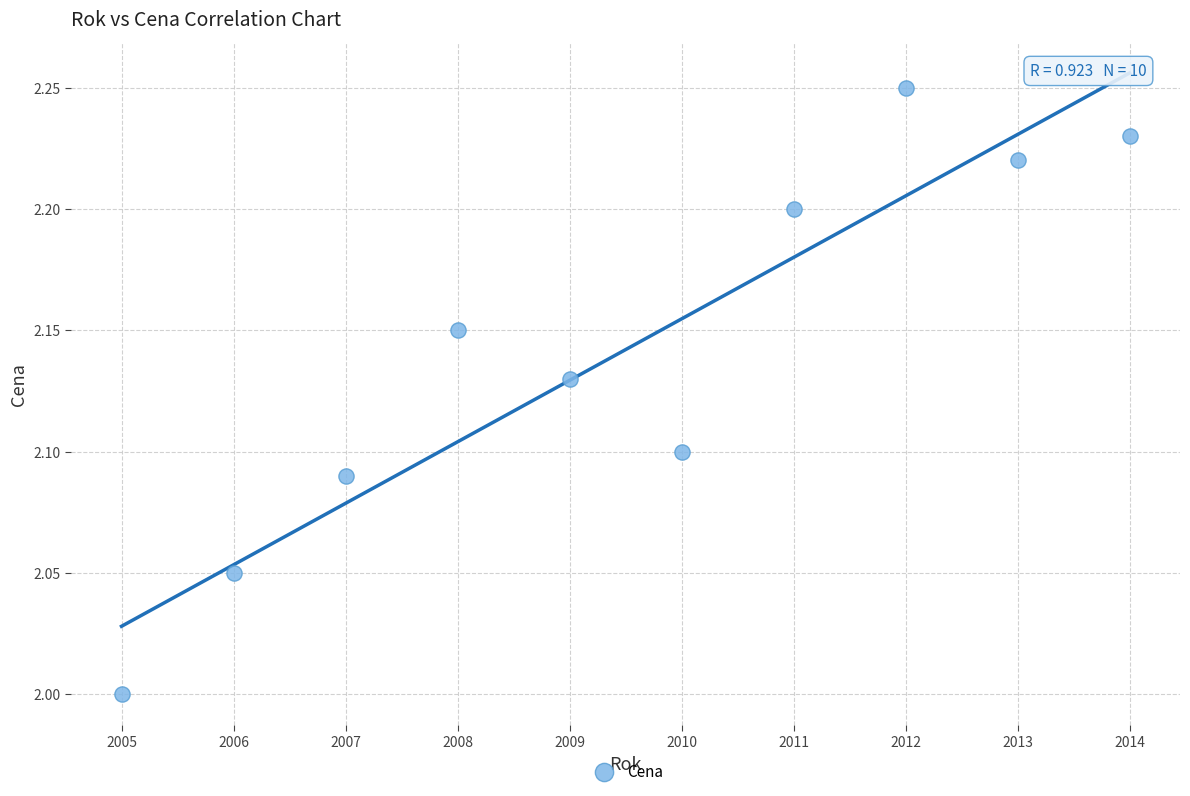

What is the average X value?

2009.5